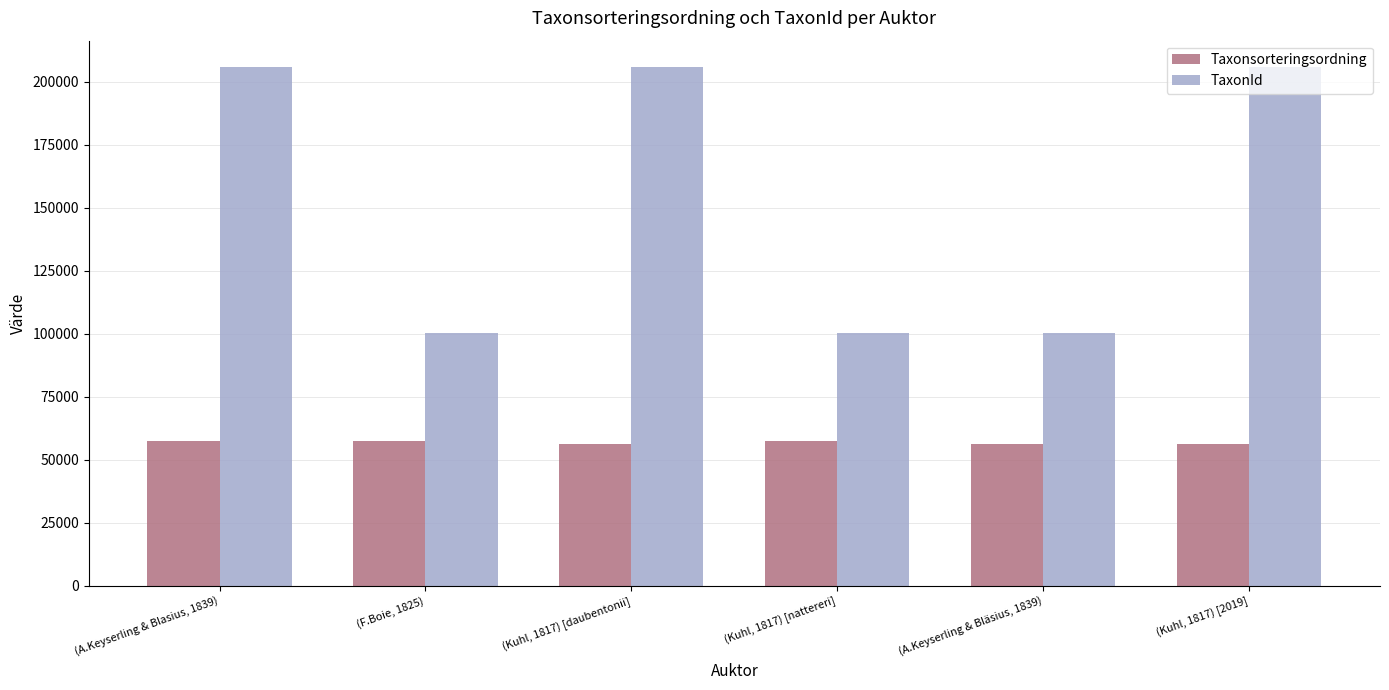

Is the value of Taxonsorteringsordning at (F.Boie, 1825) greater than the value of TaxonId at (Kuhl, 1817) [nattereri]?

No